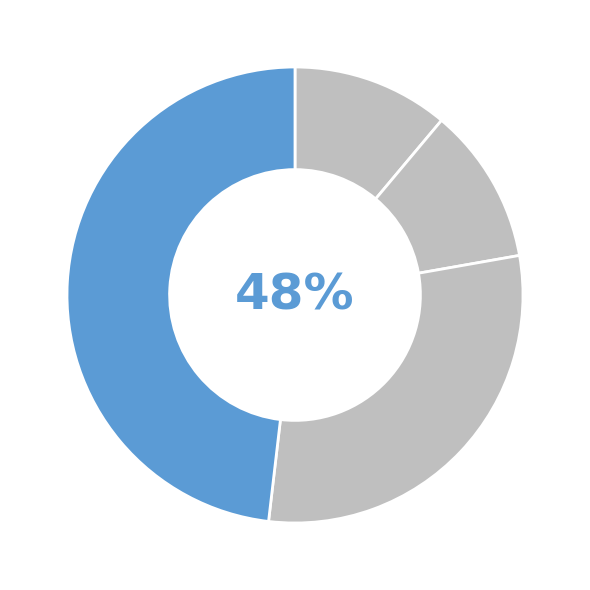

How many segments does this pie chart have?

4